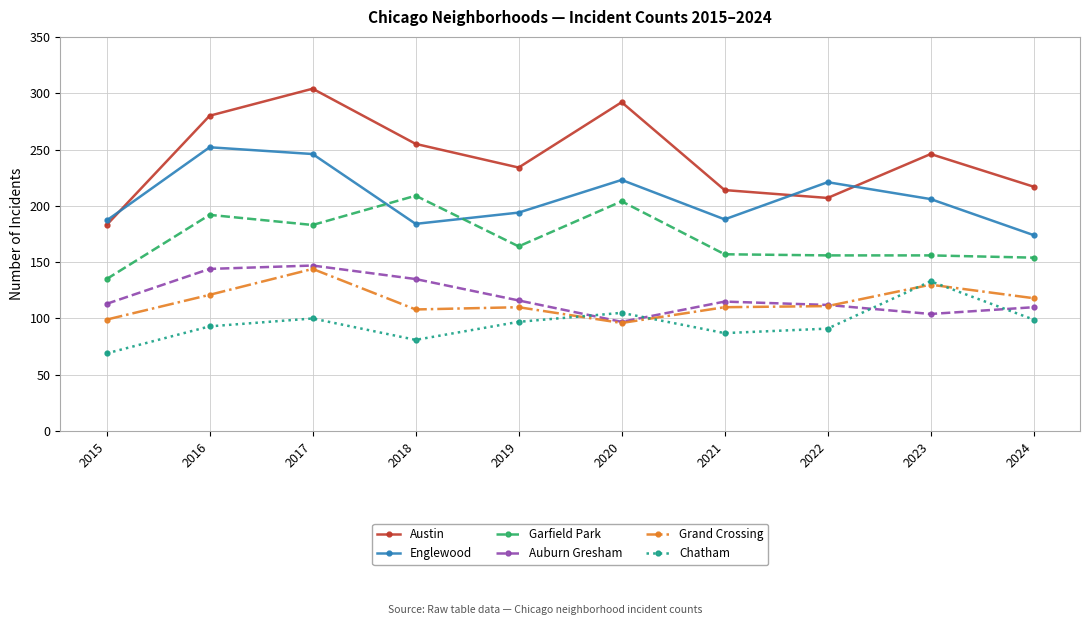

True or false: Englewood and Grand Crossing intersect in this chart.

False